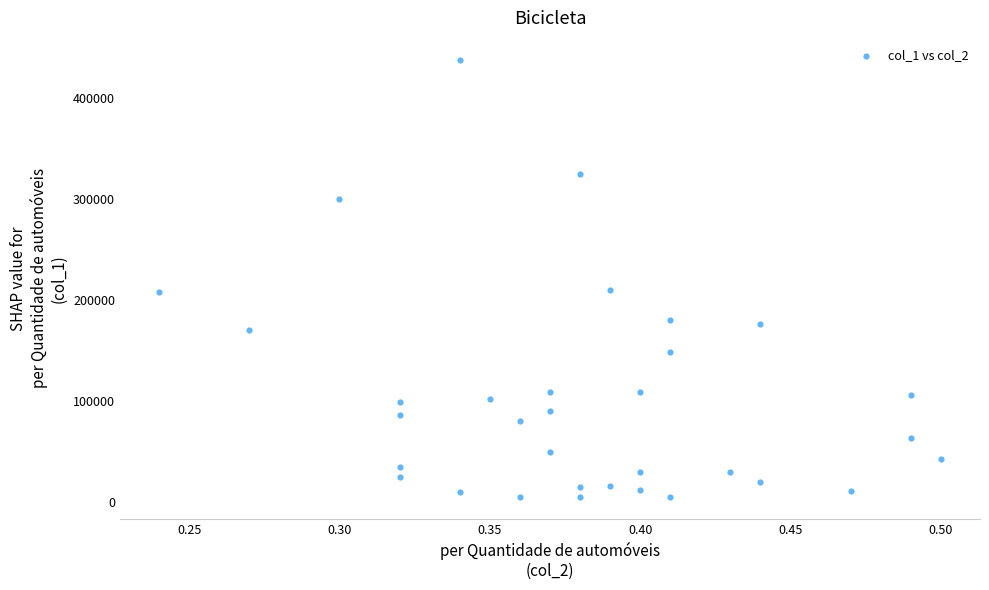

What is the range of Y values (max minus min)?

433000